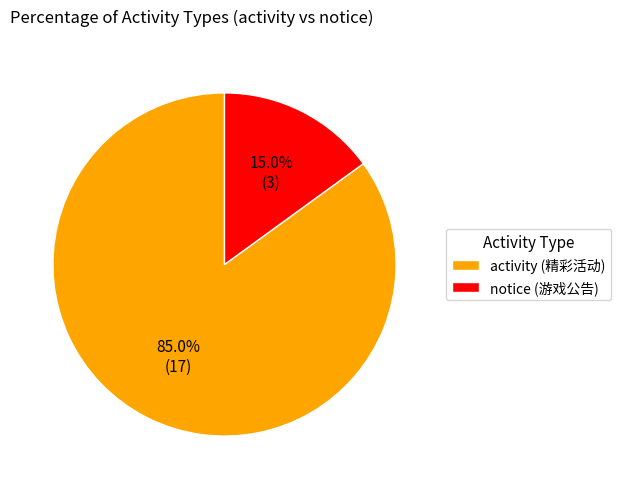

Approximately how many times larger is the value at notice compared to activity?

0.2